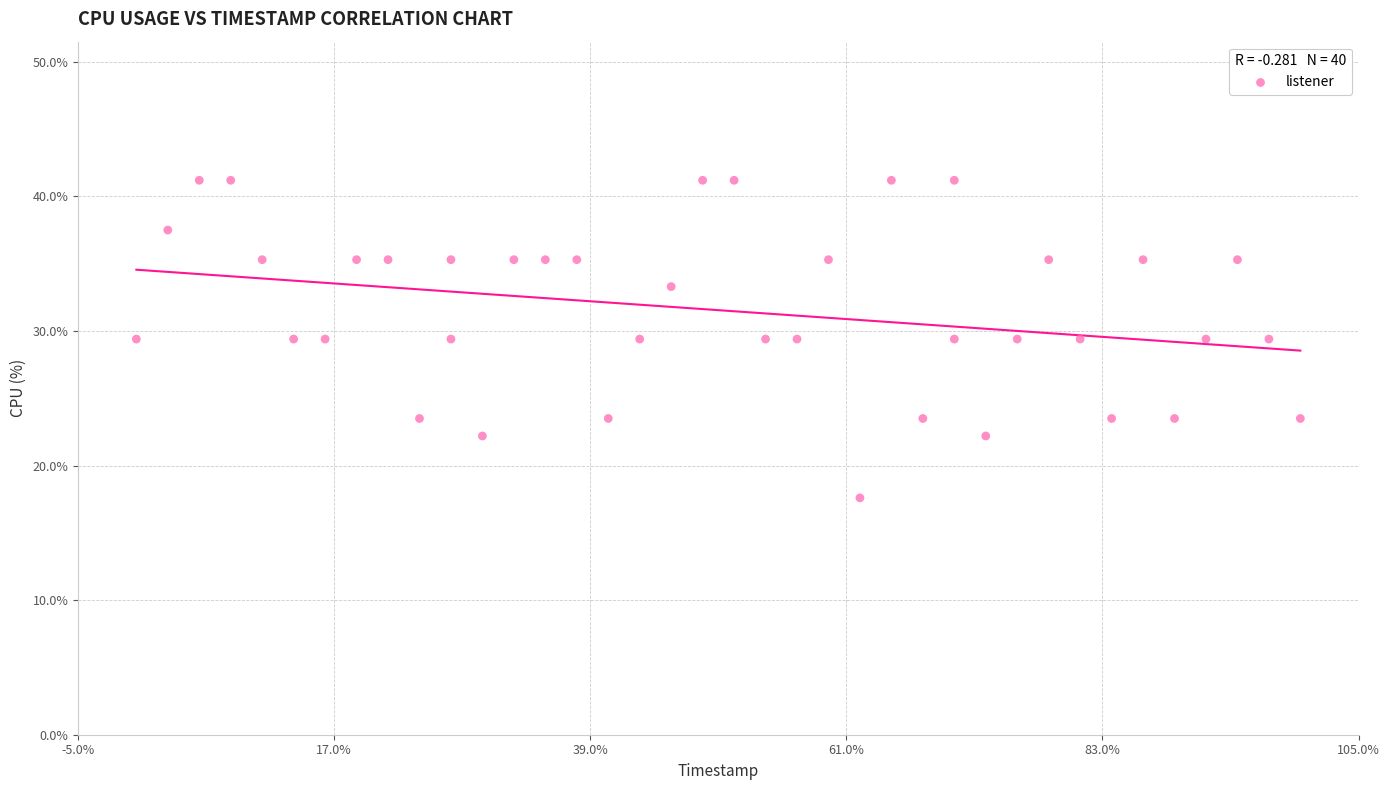

What is the range of X values (max minus min)?

37.0